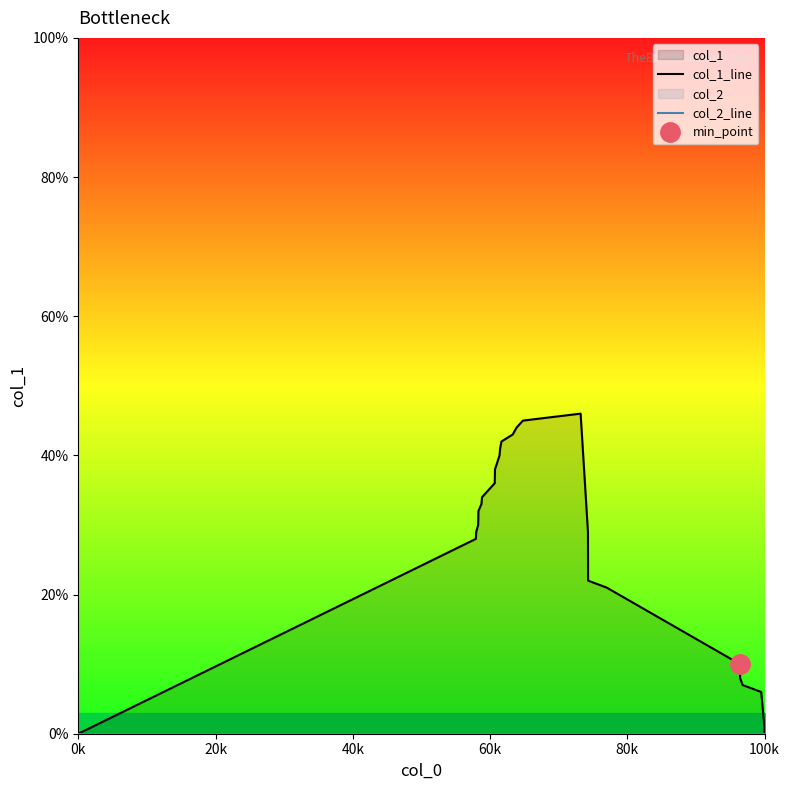

Does the chart display data point markers on the line(s)?

No